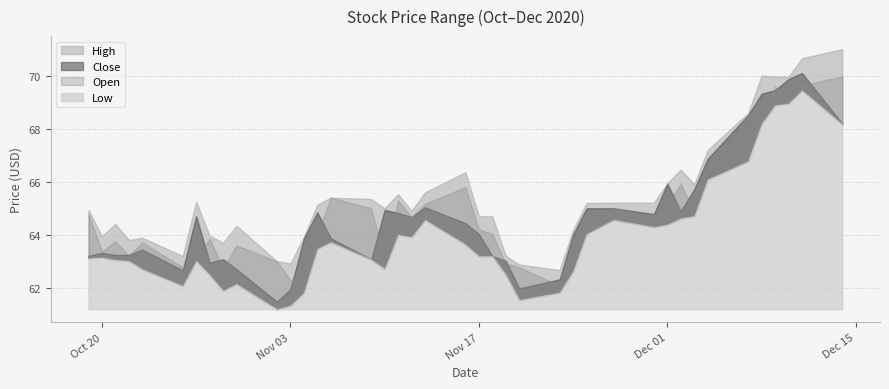

How many distinct data groups are displayed?

4